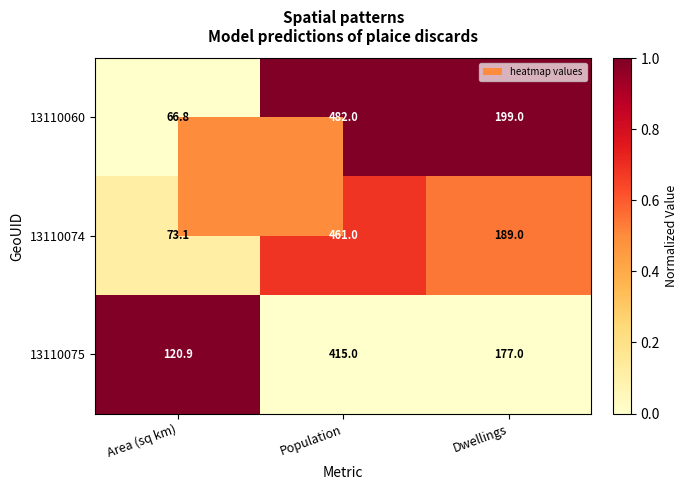

Where is 13110074 nearest to the value 267?

Dwellings